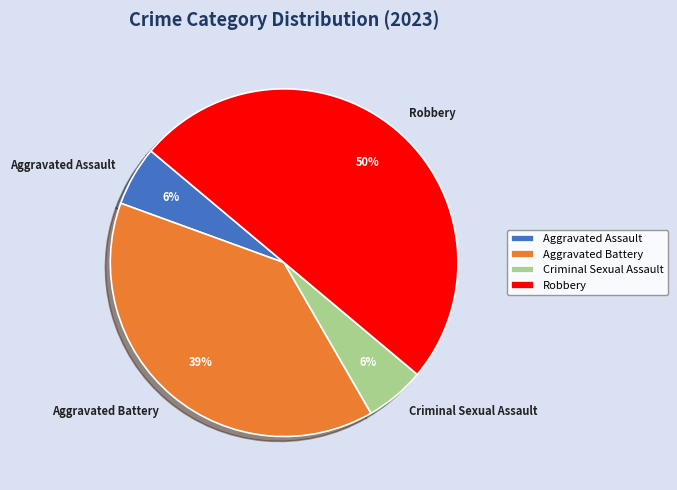

Which has a higher value, Aggravated Battery or Criminal Sexual Assault?

Aggravated Battery